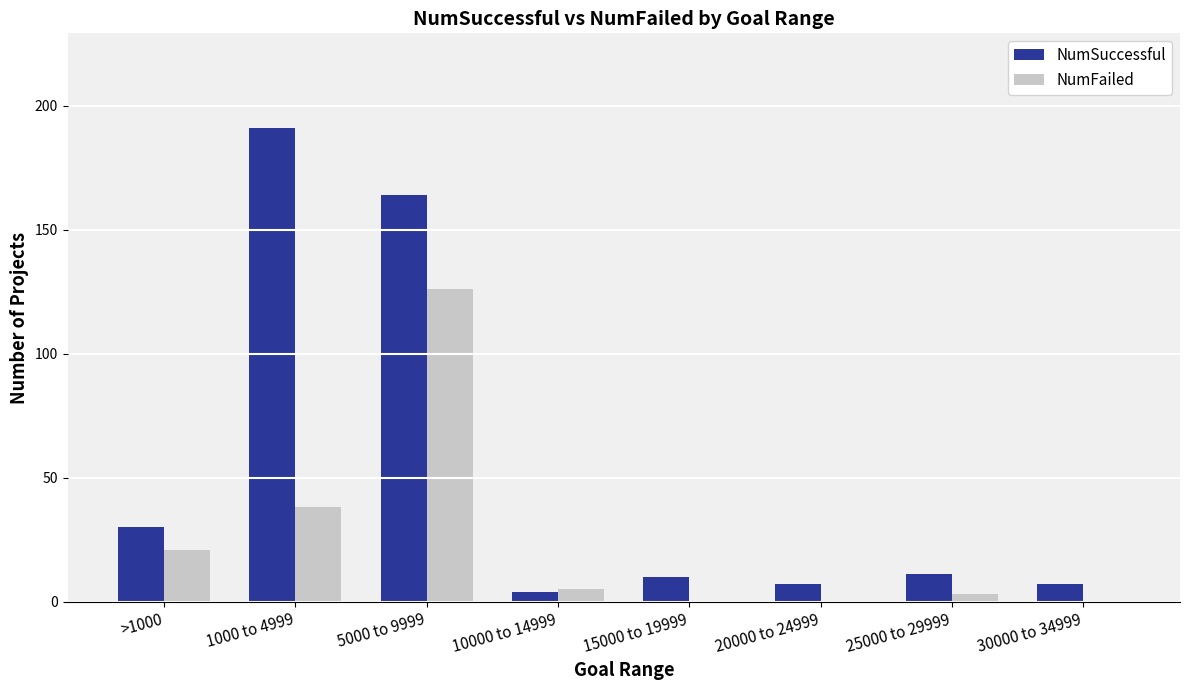

Which category has the highest value in the NumFailed series?

5000 to 9999